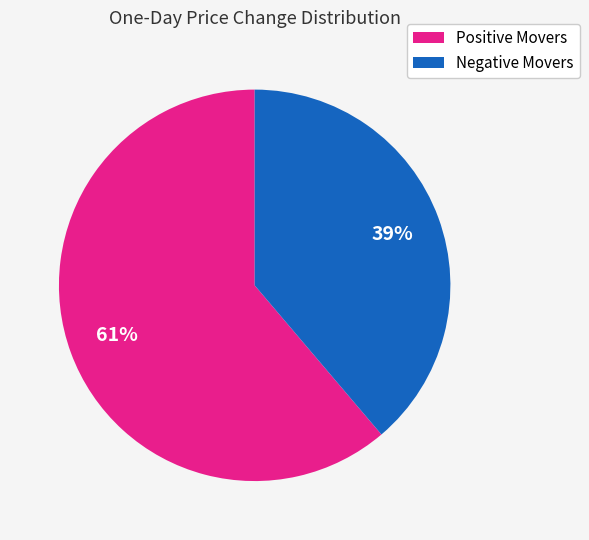

Rank the categories by value from lowest to highest.

Negative Movers, Positive Movers